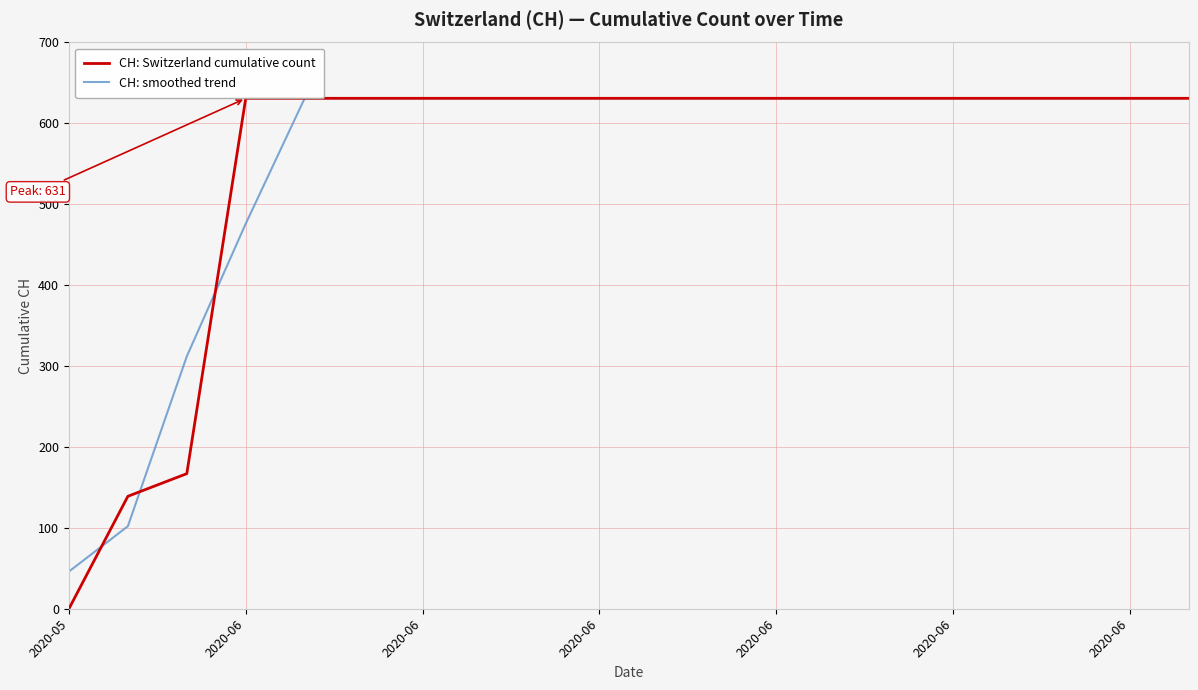

Is it true that CH: smoothed trend equals 631 at 11?

True